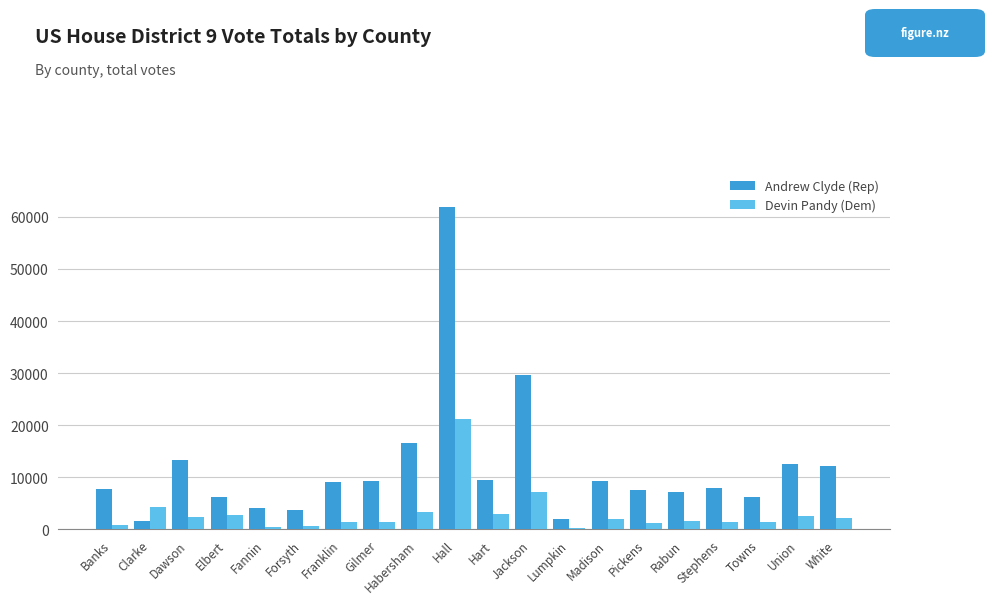

What is the label of the 1st bar from the left?

Banks